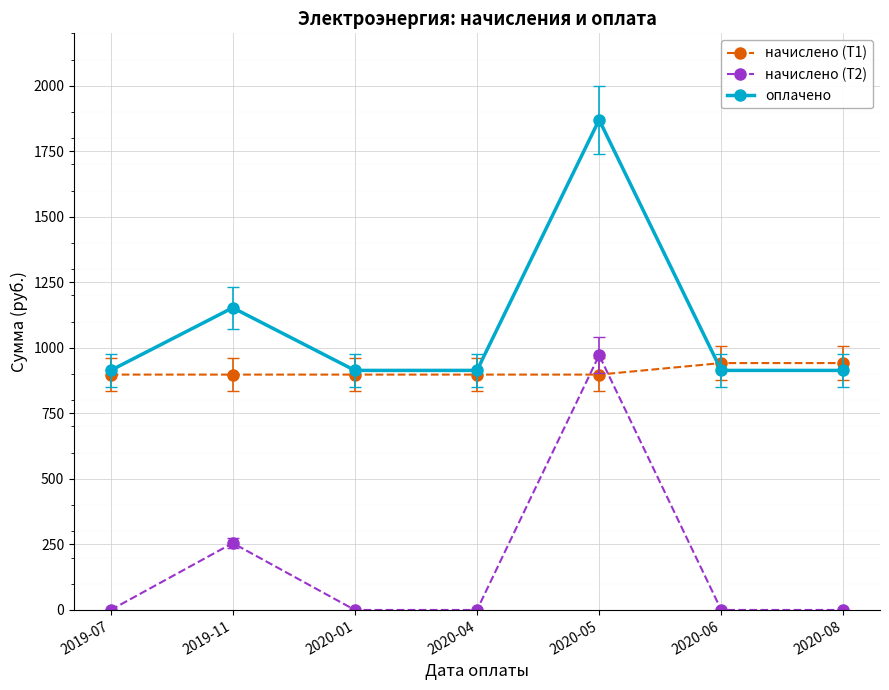

At which category does начислено (Т2) reach its first local peak?

2019-11